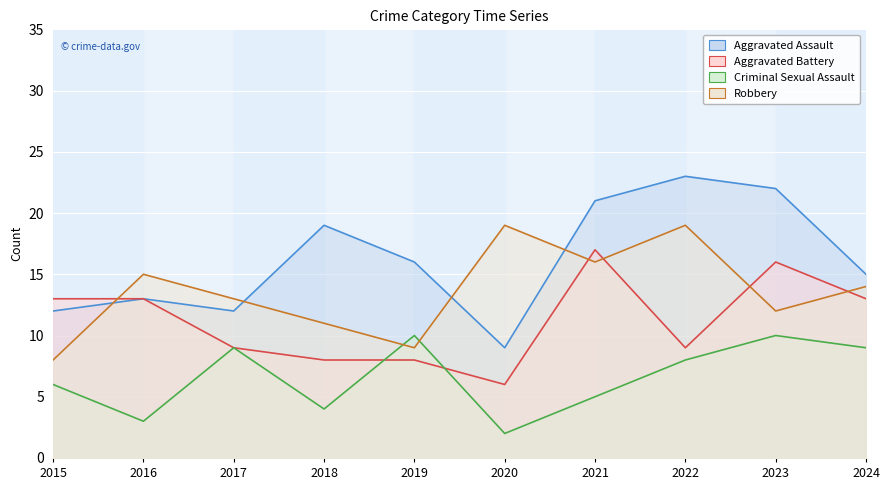

What is the difference between the Criminal Sexual Assault values at 2018 and 2022?

4